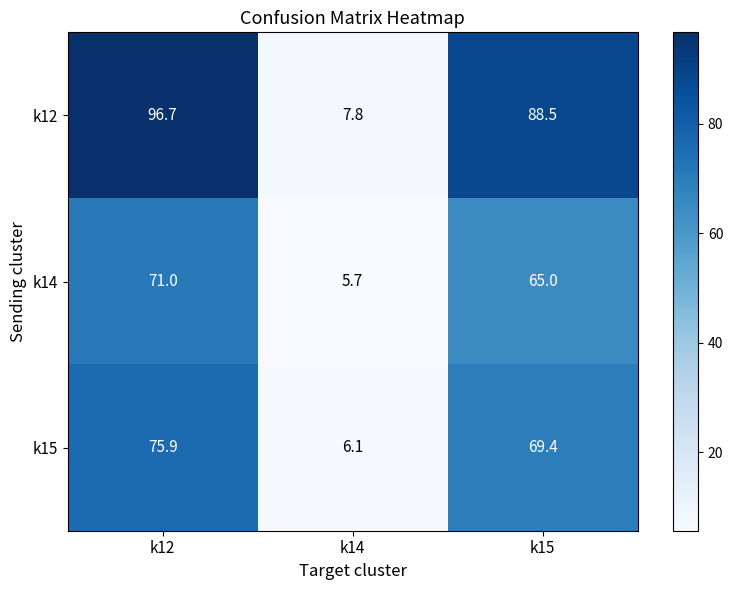

Count the number of data series in this chart.

3